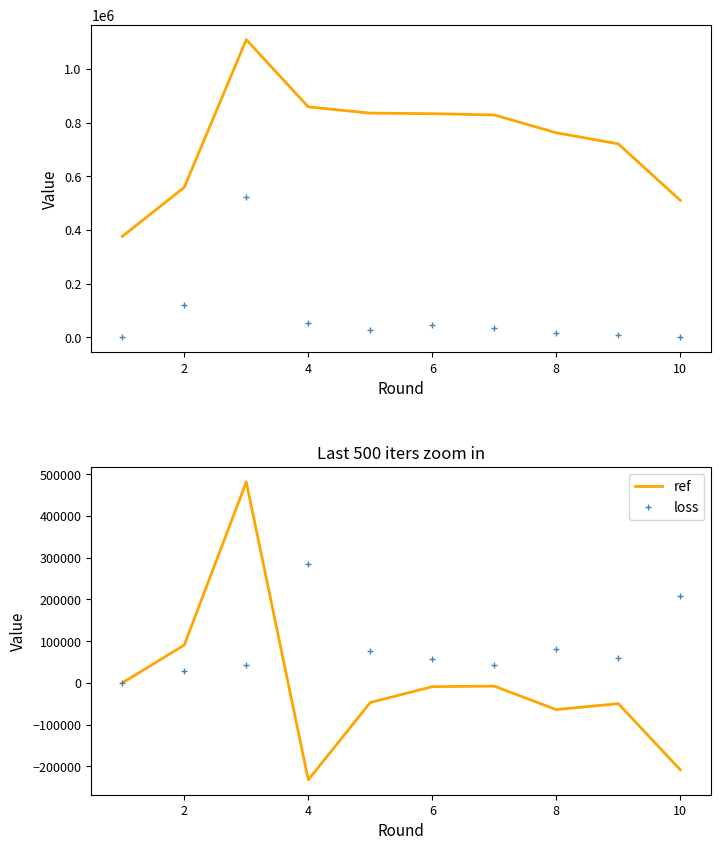

Which series has the largest total across all categories?

selected